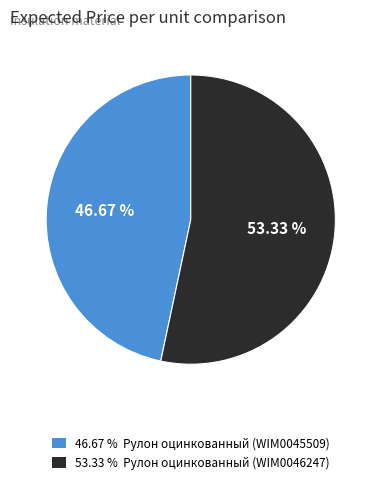

Is there a majority slice in this chart?

Yes